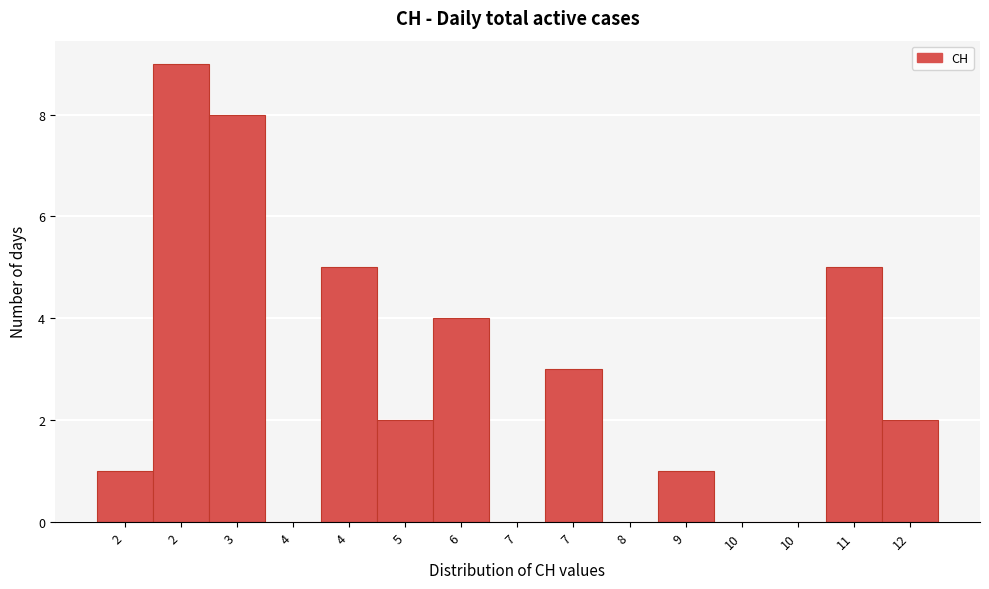

How many distinct data groups are displayed?

1